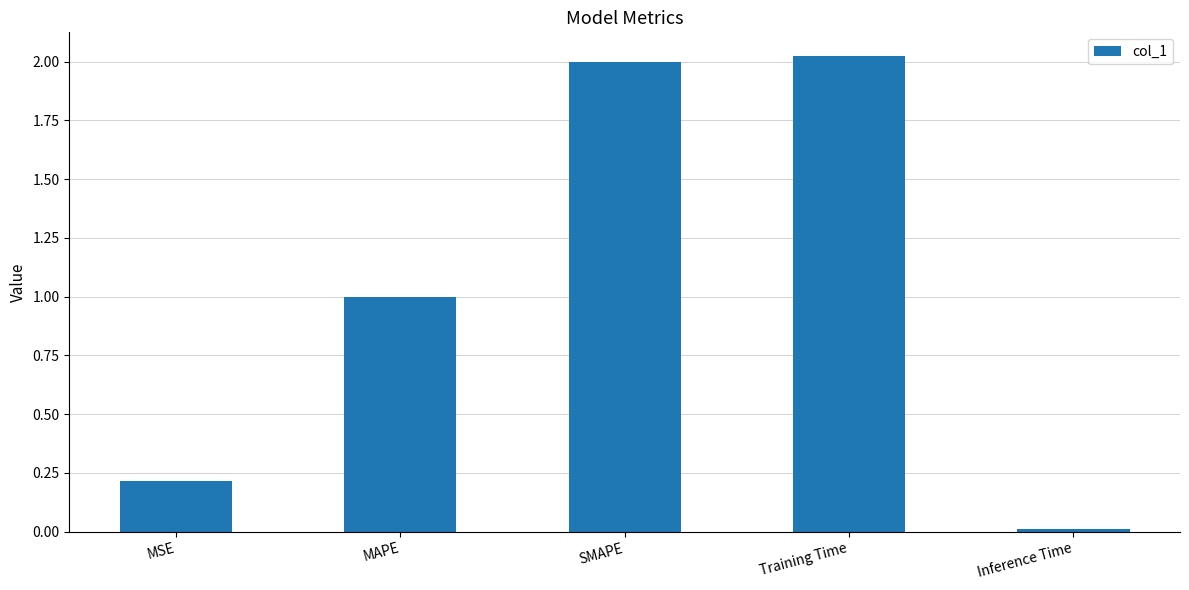

Does the chart contain stacked bars?

No